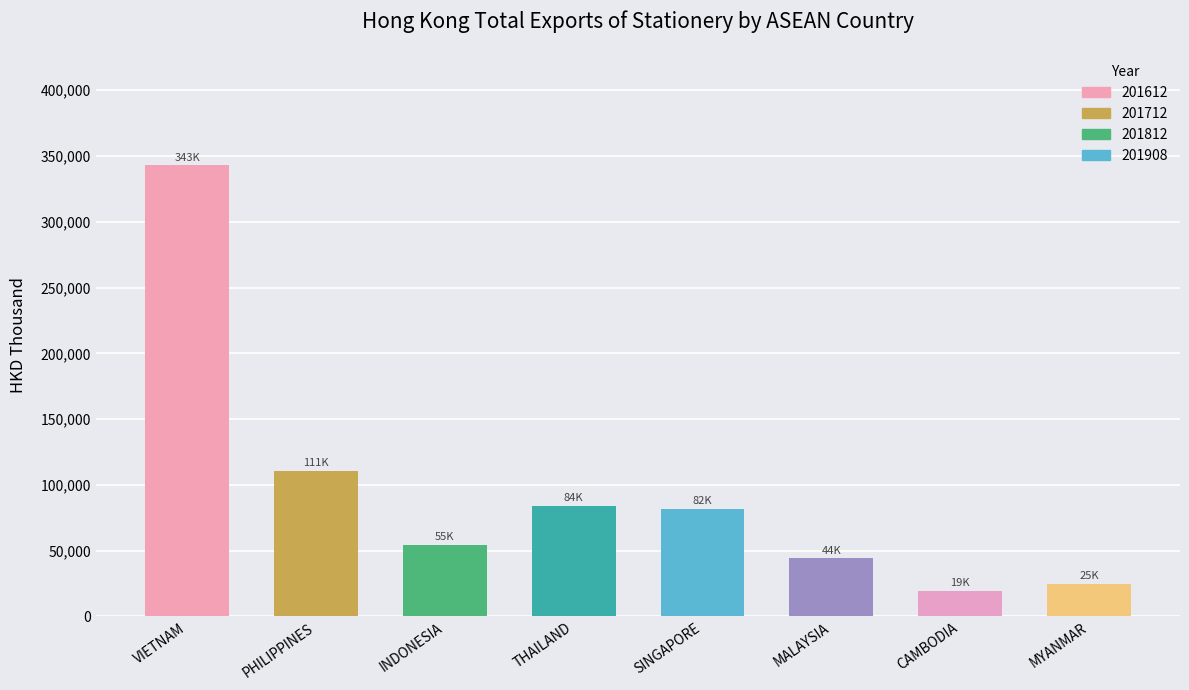

What is the difference between the maximum and minimum values?

323543.4